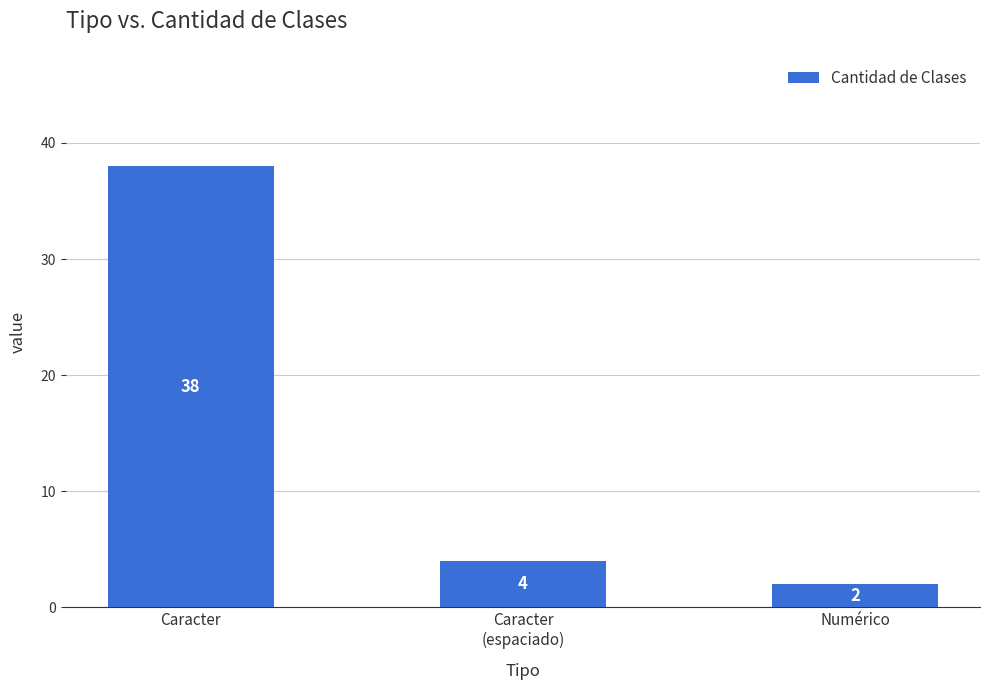

Rank the categories by value from lowest to highest.

Numérico, Caracter
(espaciado), Caracter